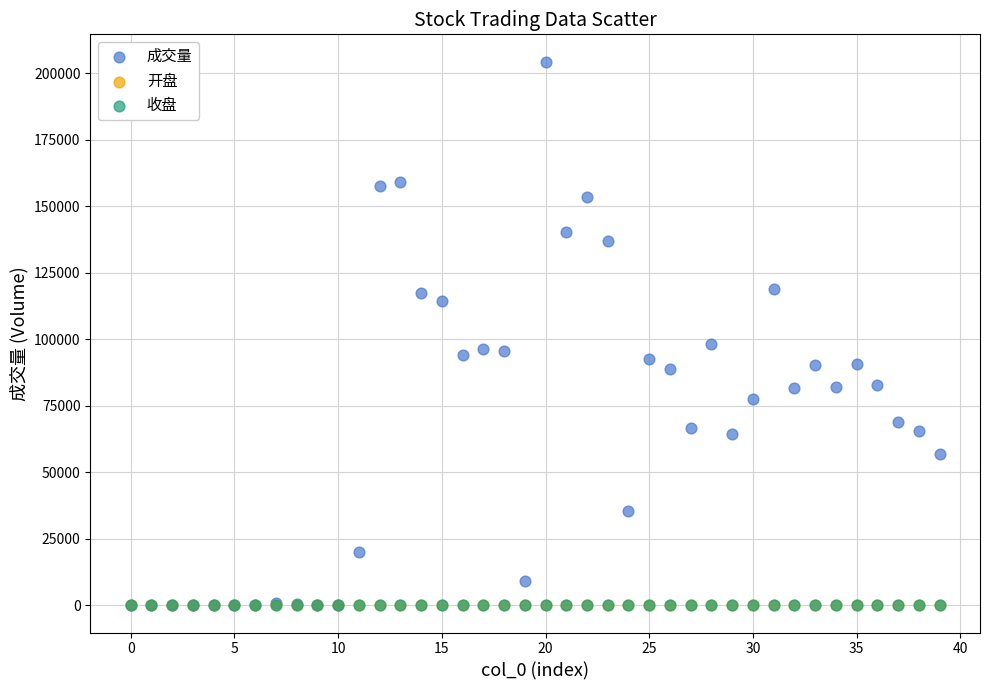

What are all the series names shown in the legend?

成交量, 开盘, 收盘